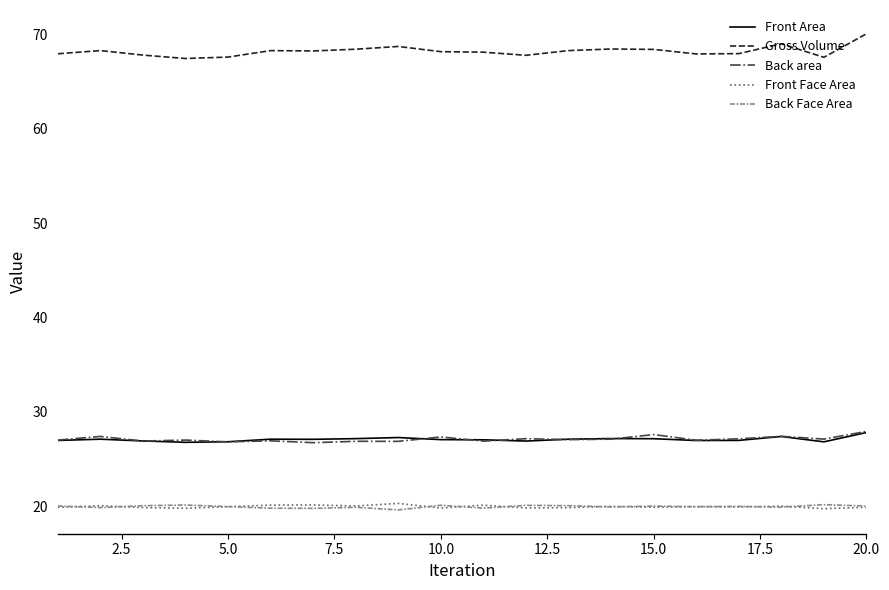

Which series has the largest total across all categories?

Gross Volume